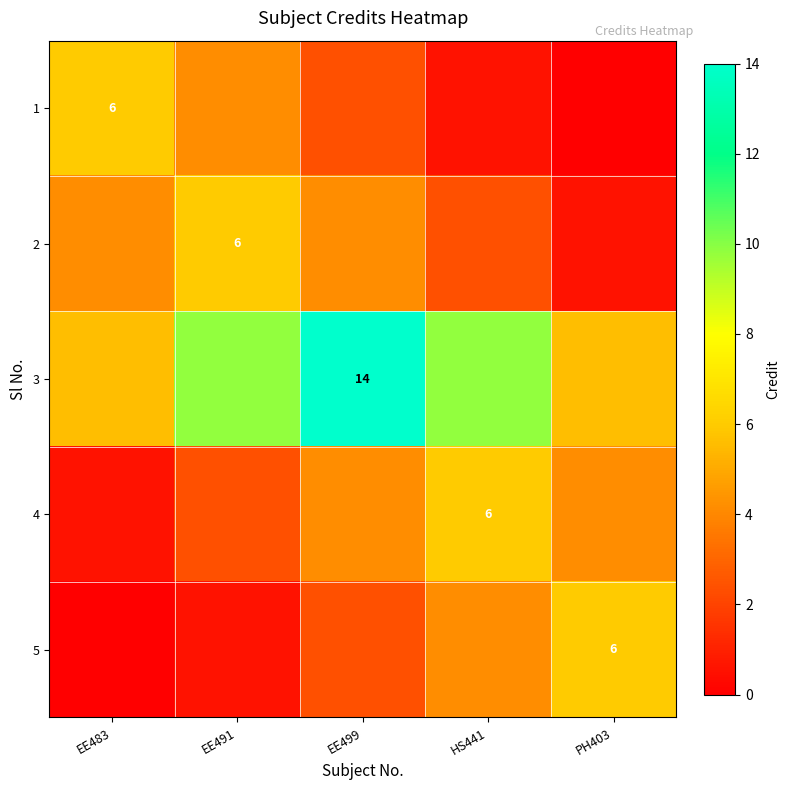

Is it true that 5 equals 0.9 at HS441?

False